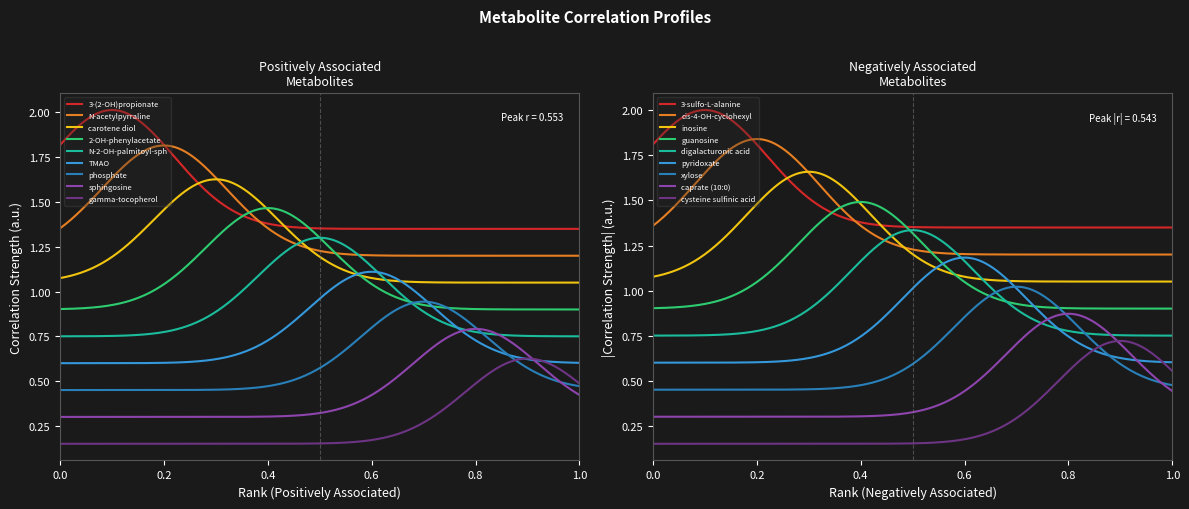

Read the value at trimethylamine N-oxide.

0.4